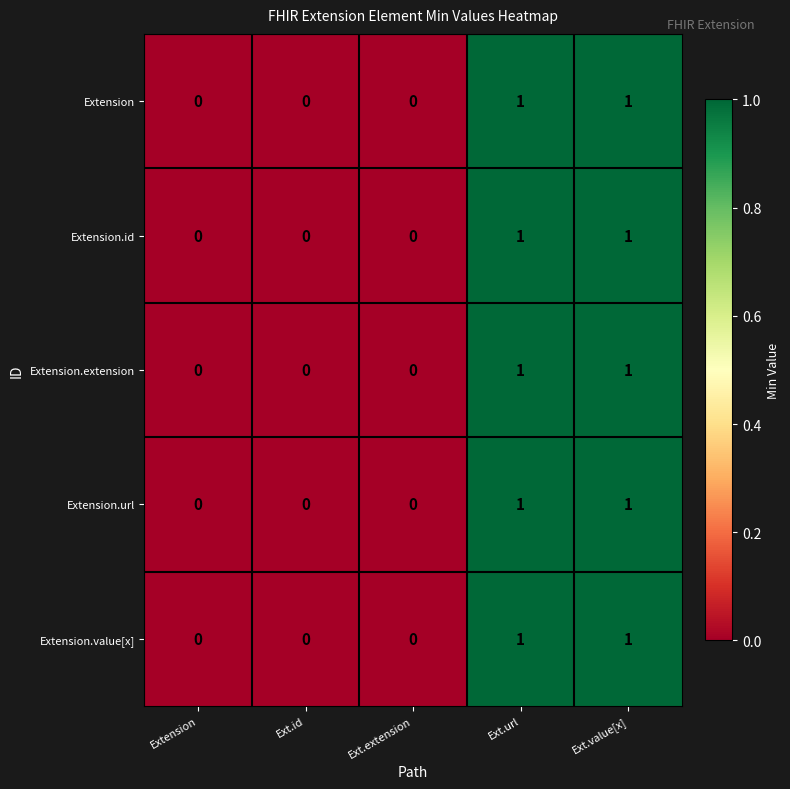

The Extension.value[x] series shows 0 at Ext.extension. True or false?

True